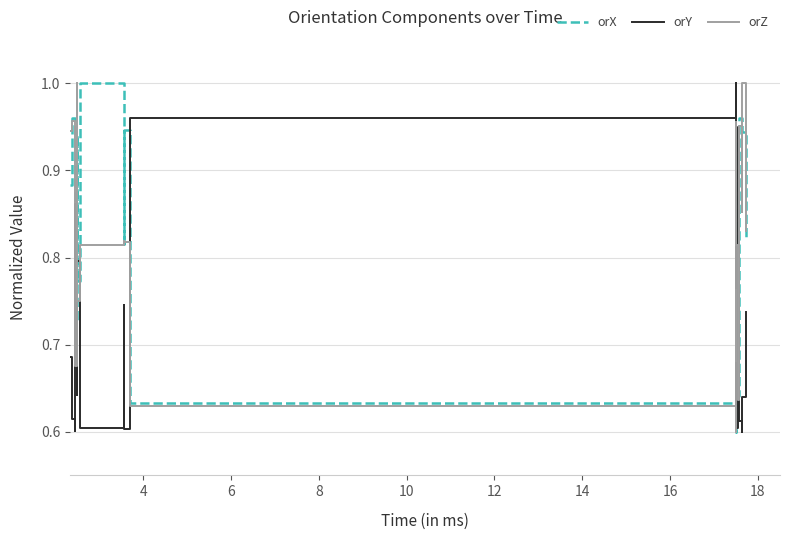

How many orZ values are between 0 and 1?

20